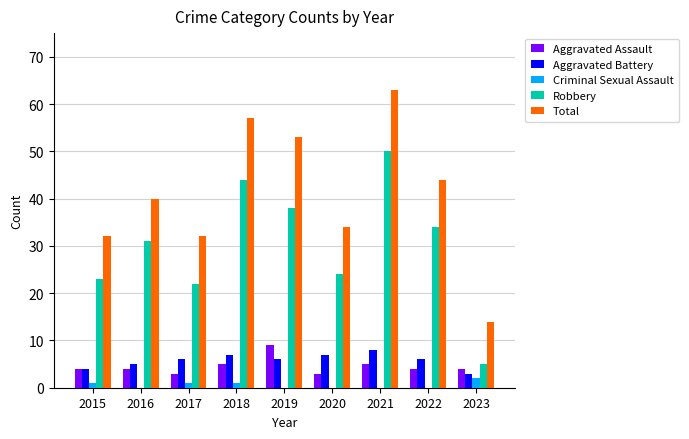

At which category is the sum across all series the highest?

2021